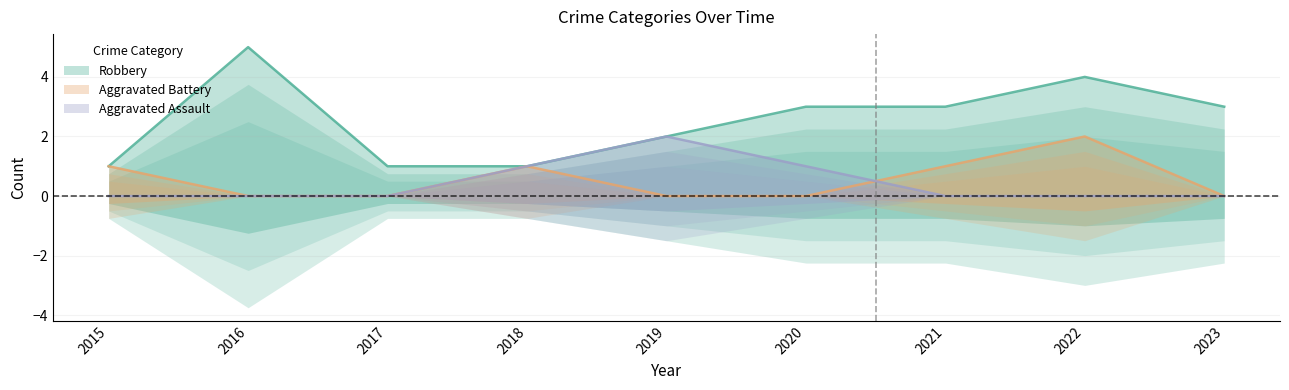

How many values in the Robbery series exceed 3?

2